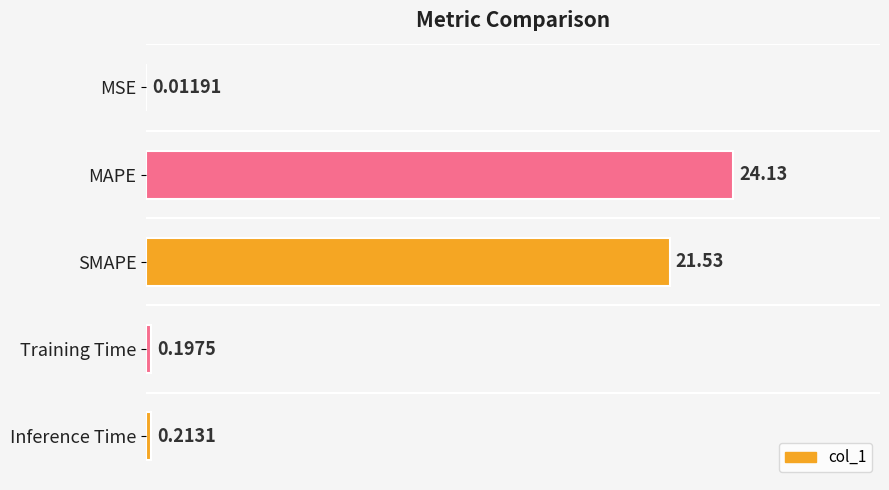

Which label corresponds to the largest value in the chart?

MAPE